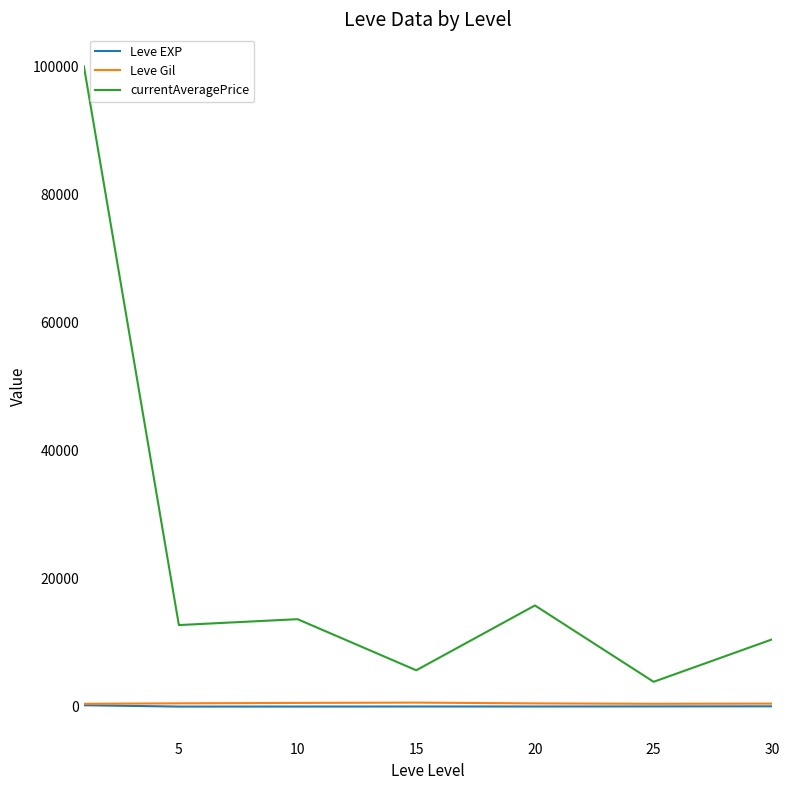

Which series has the widest spread of values?

currentAveragePrice